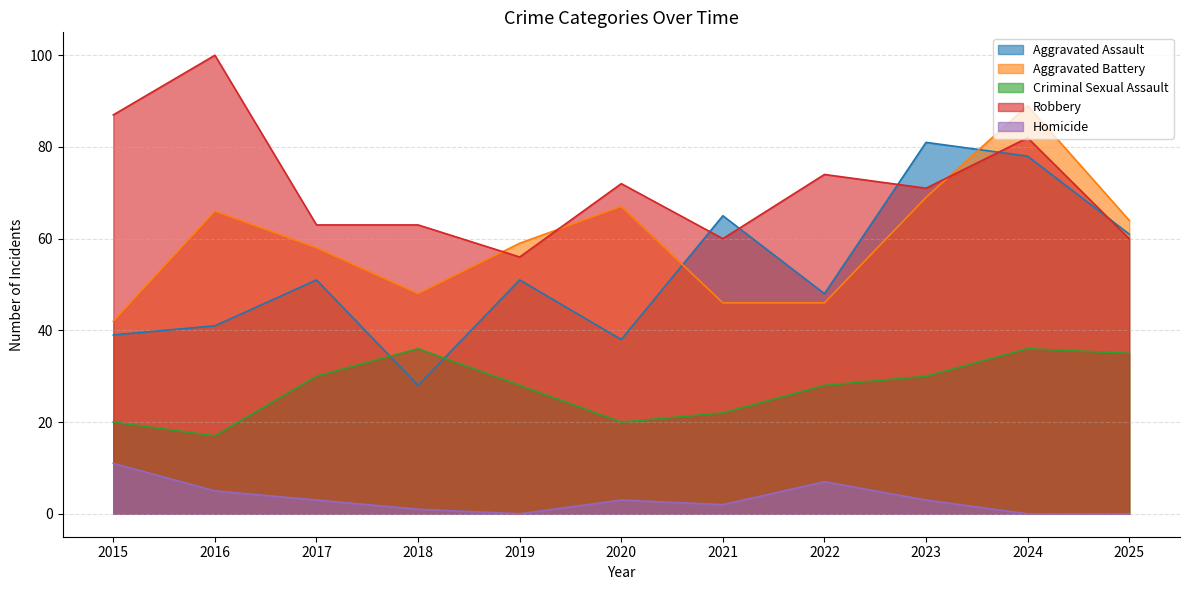

What is the difference between the maximum and minimum values in the Criminal Sexual Assault series?

19